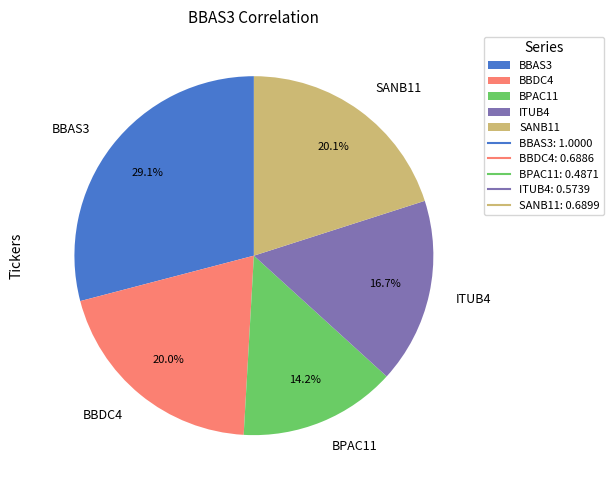

What percentage do ITUB4 and BBAS3 together represent?

45.8%